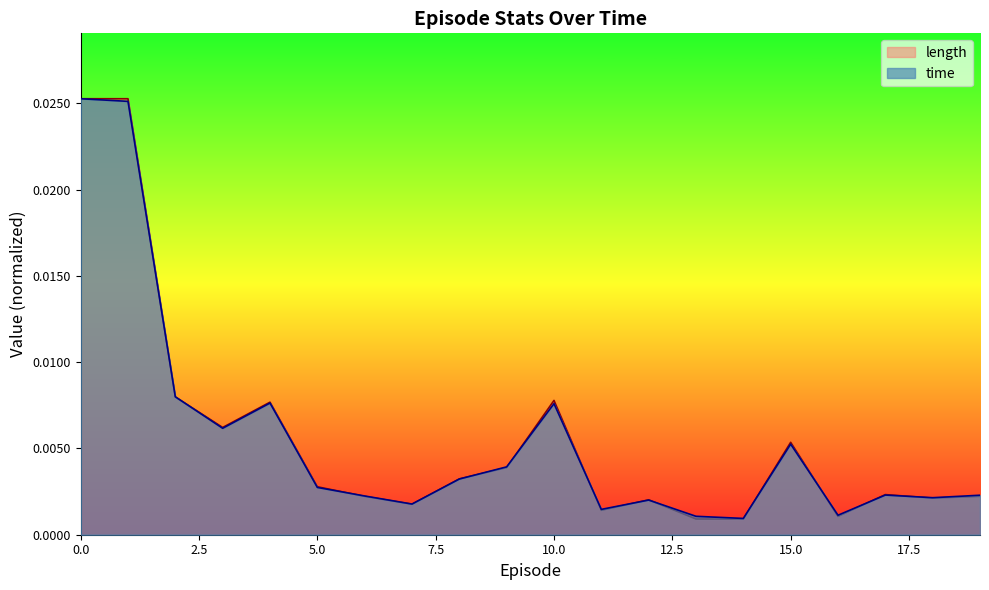

Which series has the largest total across all categories?

length